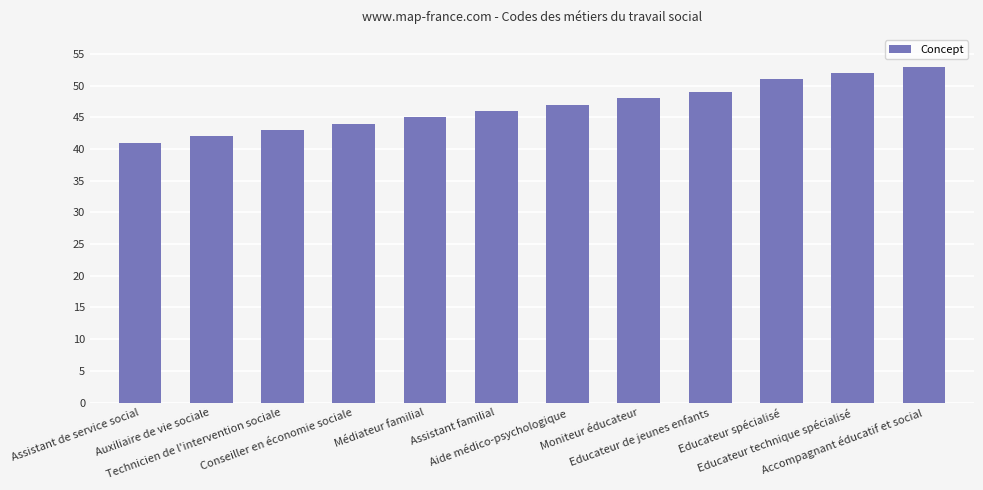

What is the value of the 1st bar from the left?

41